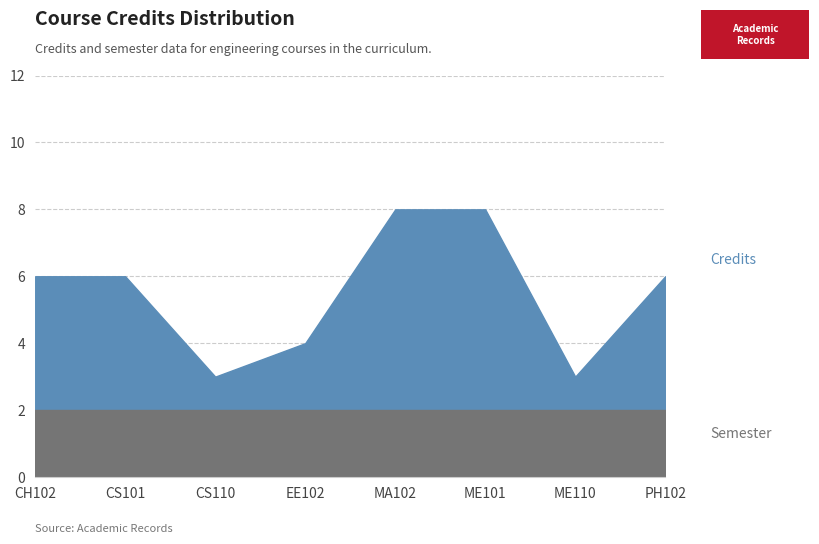

How many values are between 4 and 8?

6